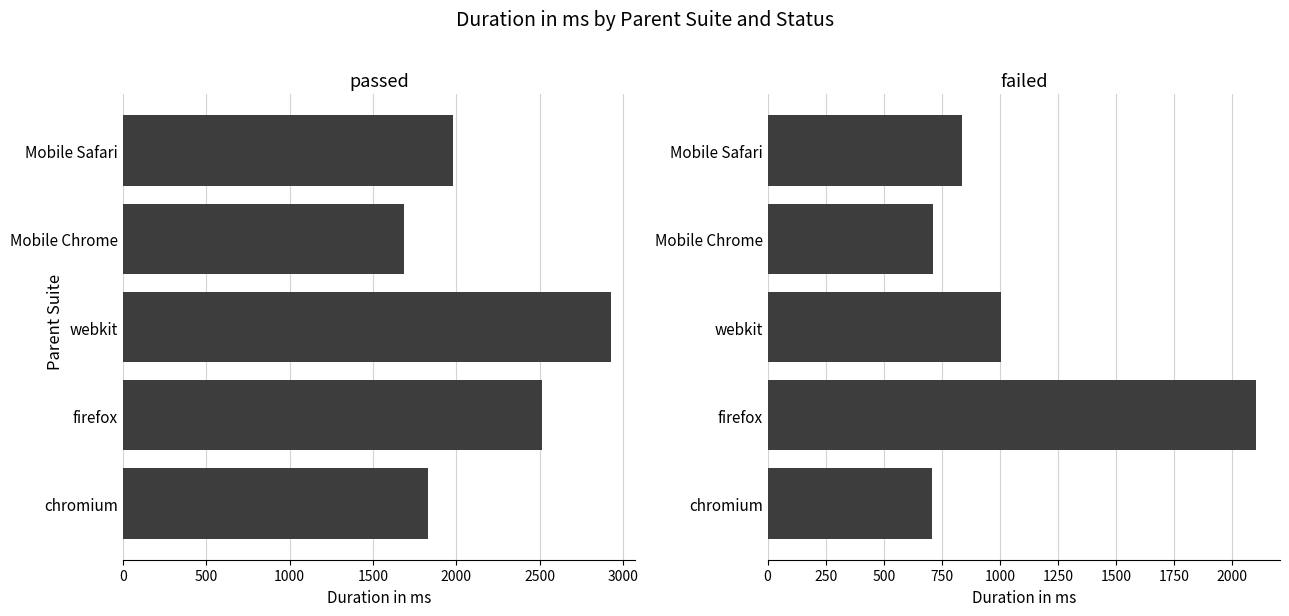

What is the minimum value for passed?

1688